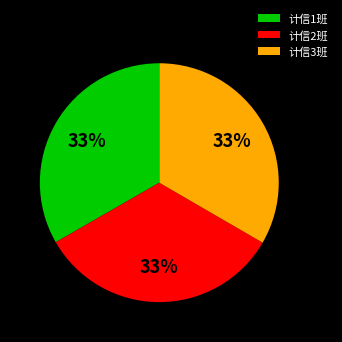

What percentage is the 计信3班 slice, to the nearest percent?

33%